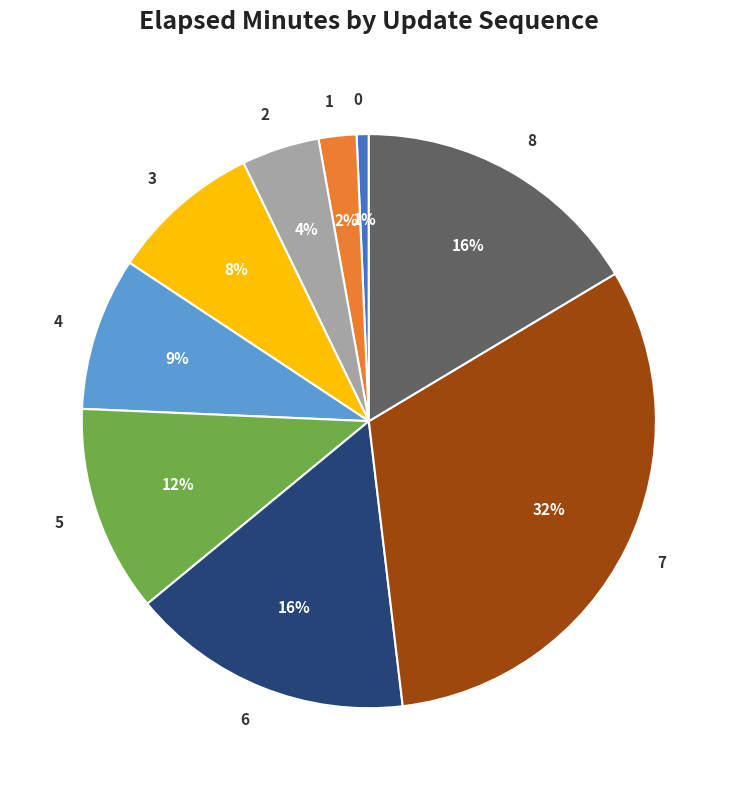

Is it true that 0 is 13% of the pie?

False